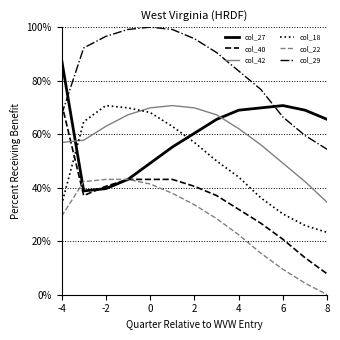

After their last crossing, which series has the higher values: col_42 or col_18?

col_42